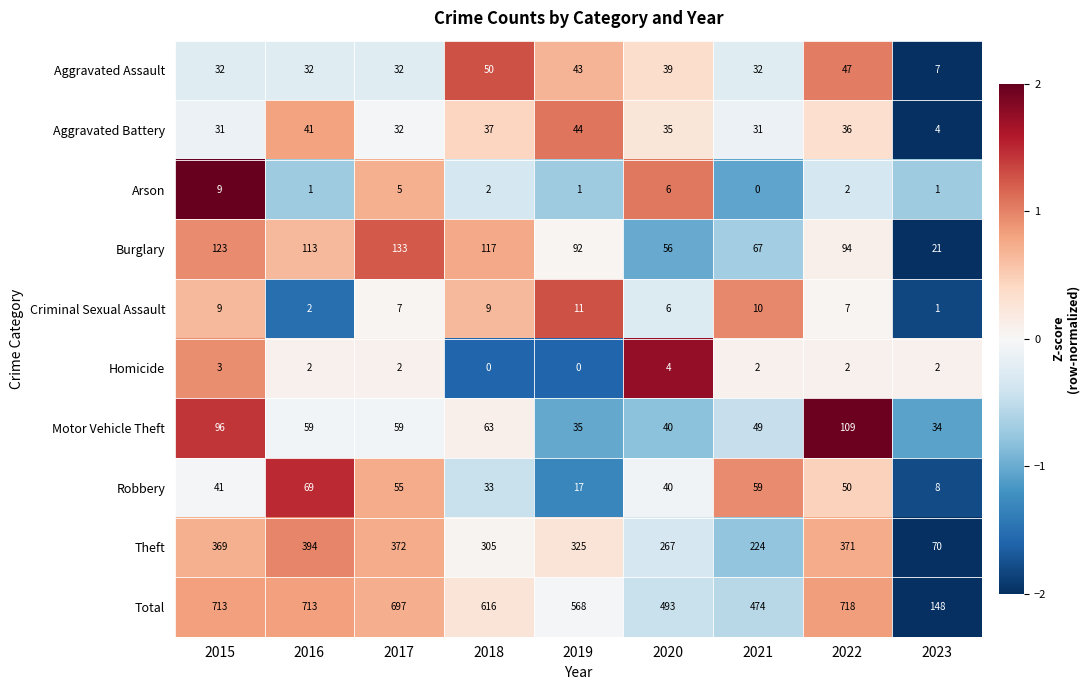

Which label corresponds to the largest value in the chart?

2022